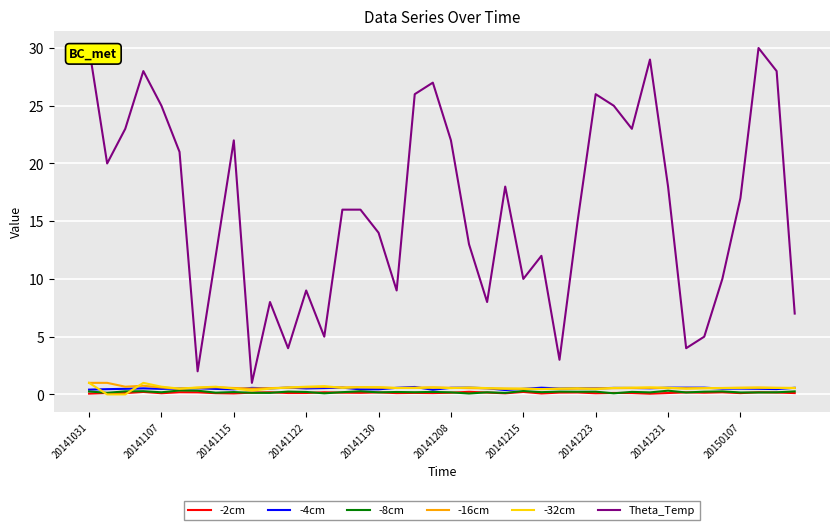

The -16cm series shows 0.6 at 11. True or false?

True